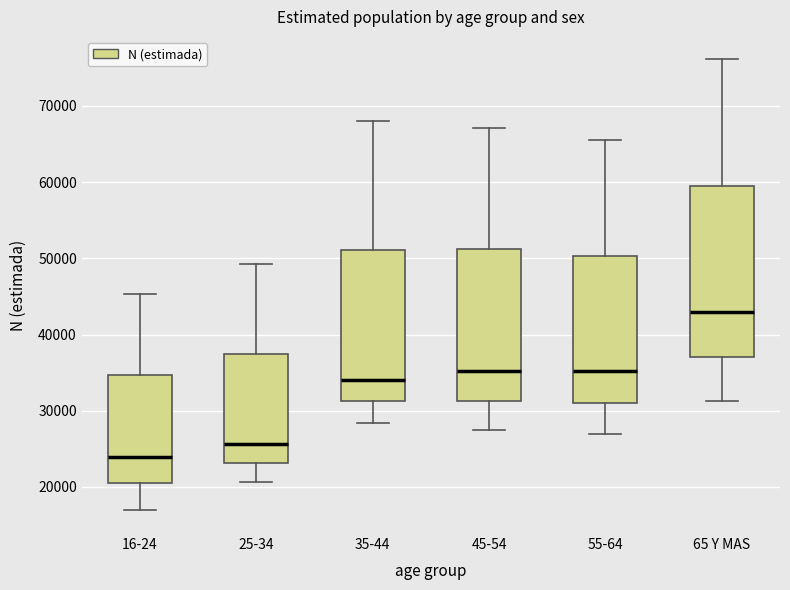

Which box has the highest median line?

65 Y MAS